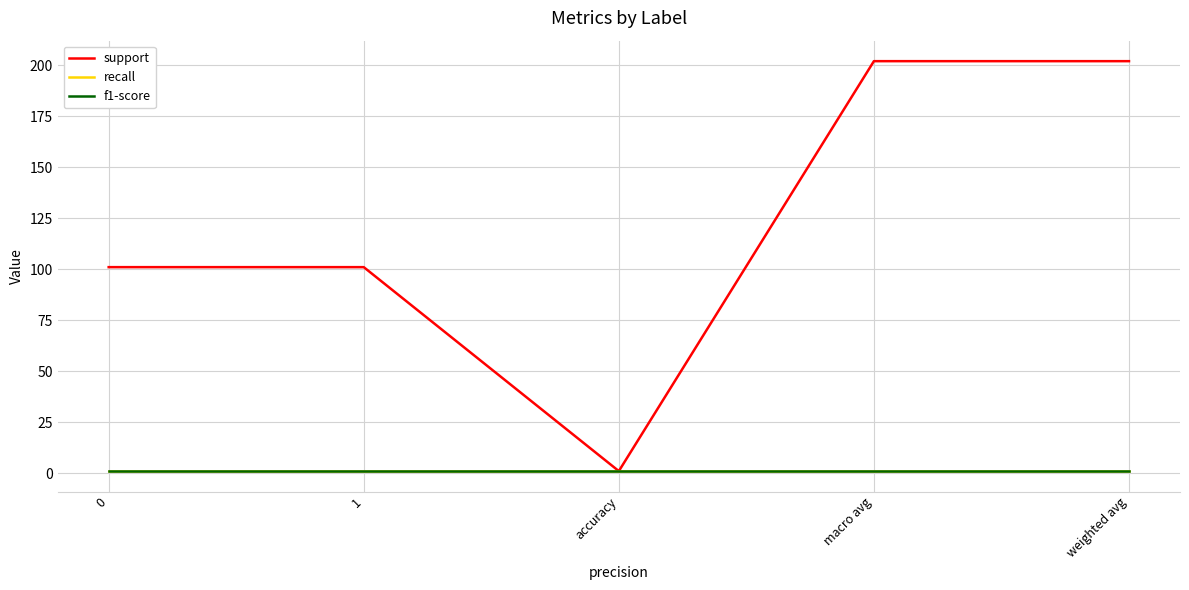

Does the chart have visible grid lines?

Yes